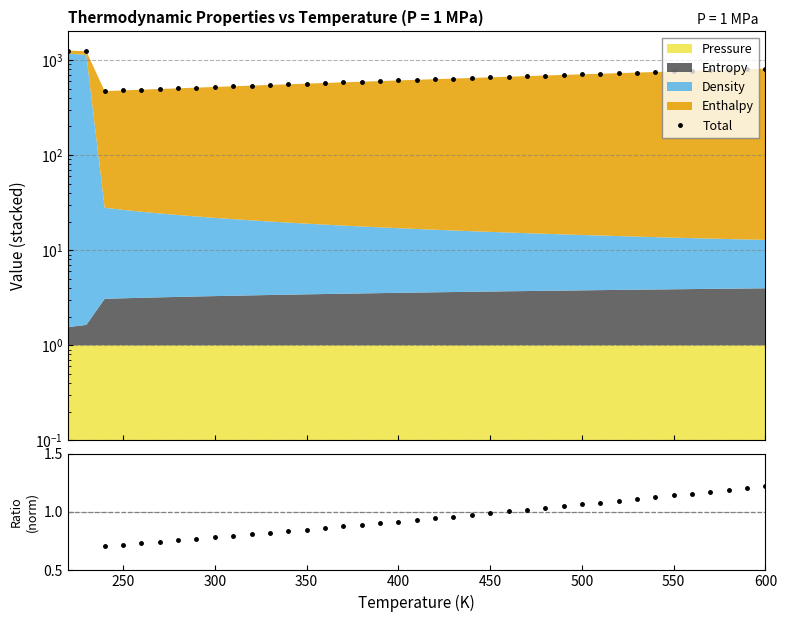

What is the maximum value shown in the chart?

1255.4